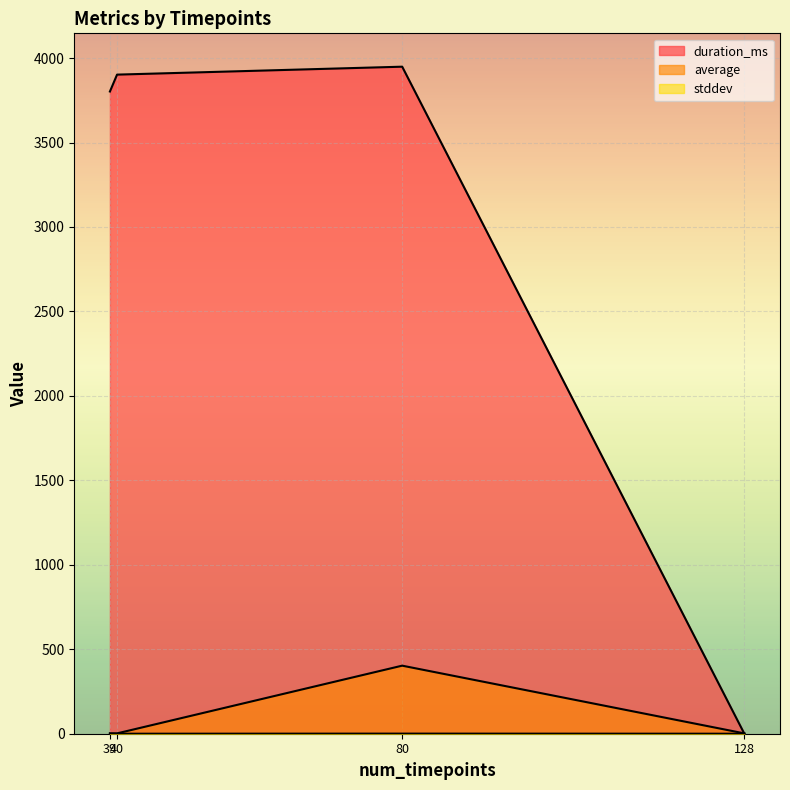

What are all the series names shown in the legend?

duration_ms, average, stddev